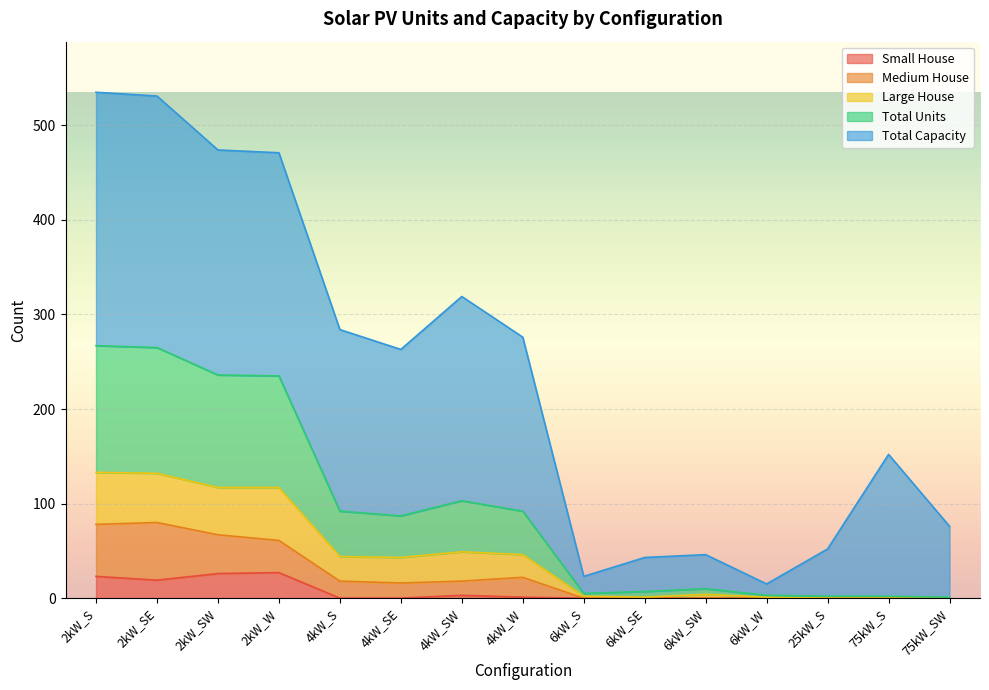

What are all the series names shown in the legend?

Small House, Medium House, Large House, Total Units, Total Capacity